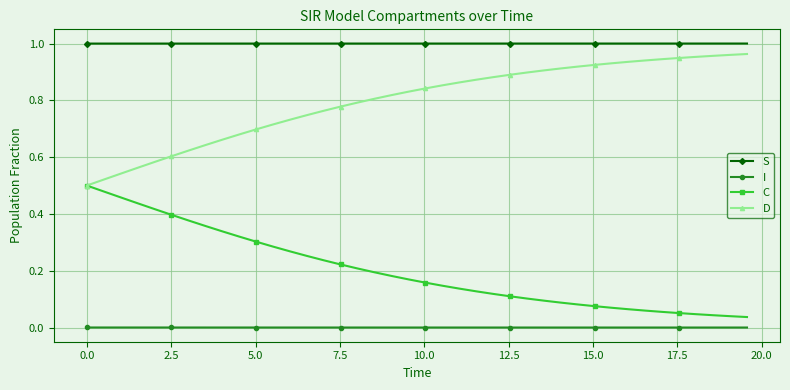

True or false: D and S cross at least once.

False